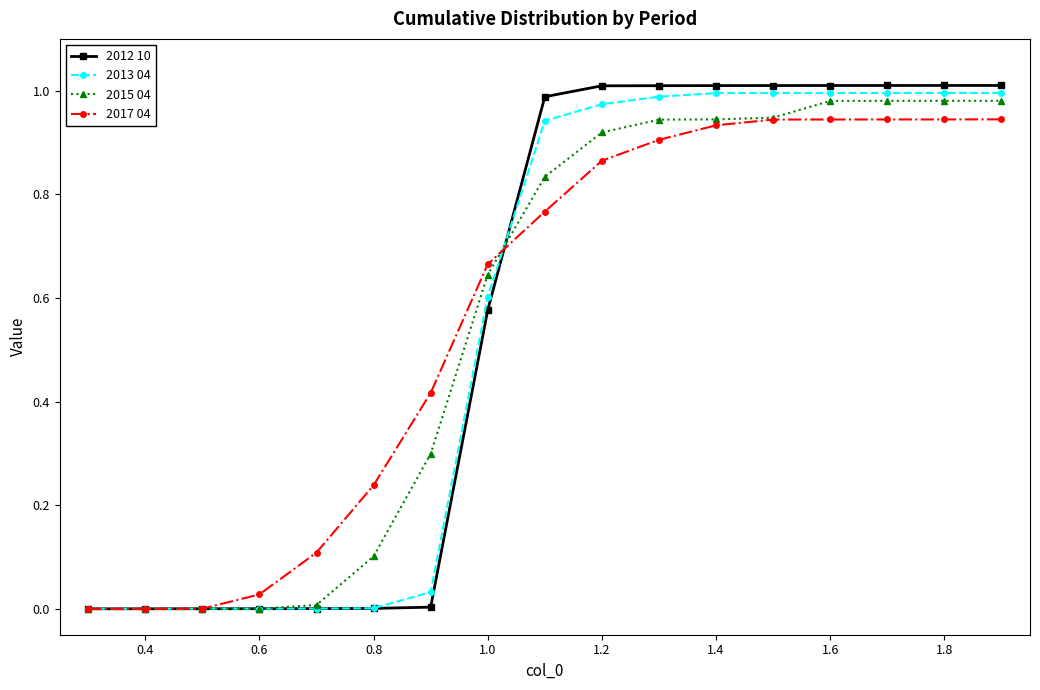

Which series has the largest range (max minus min)?

2012 10